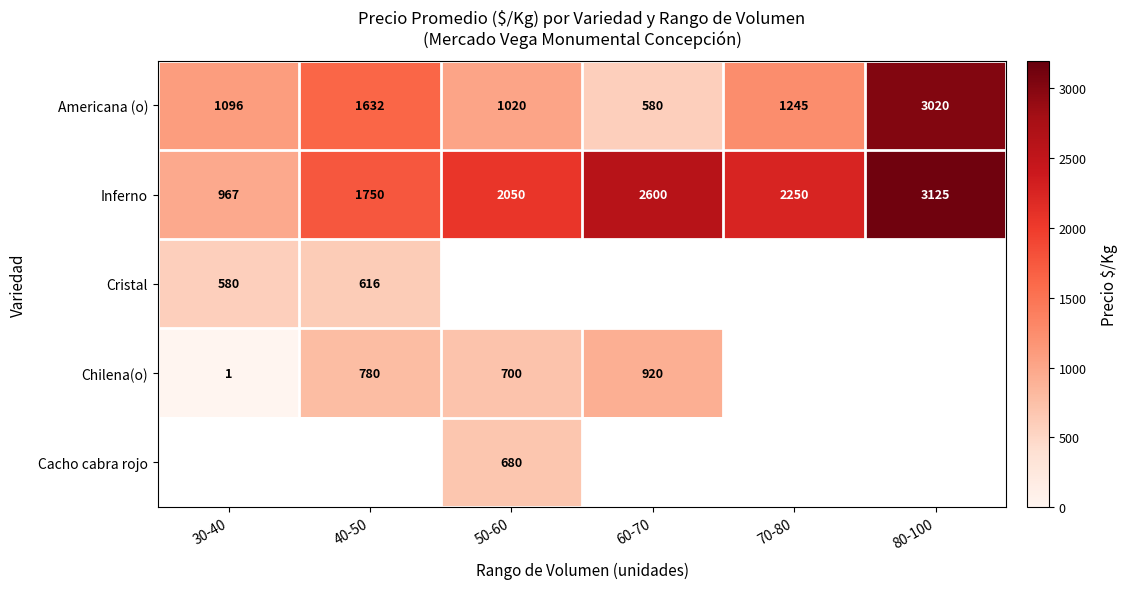

List the labels in order of Americana (o) value, smallest first.

60-70, 50-60, 30-40, 70-80, 40-50, 80-100